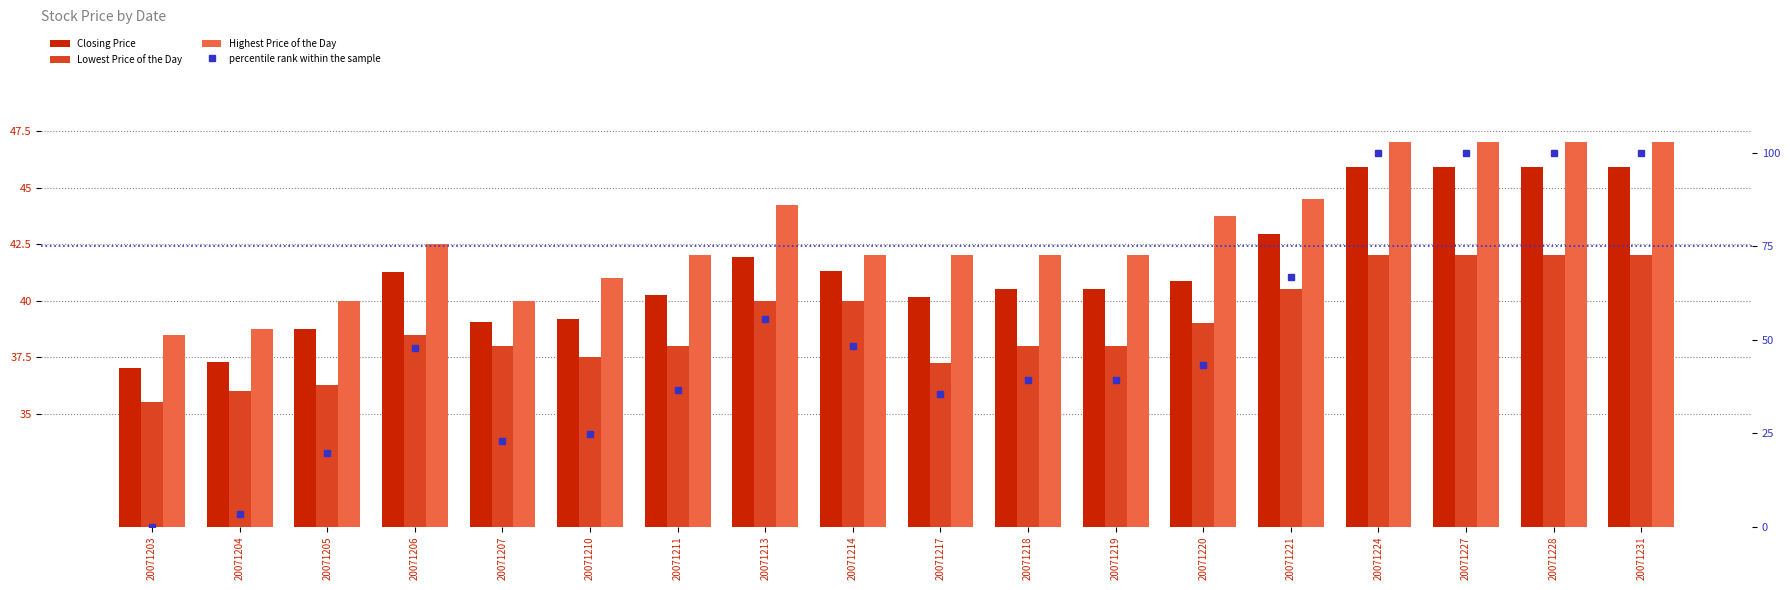

What is the average value of the Highest Price of the Day series?

42.8